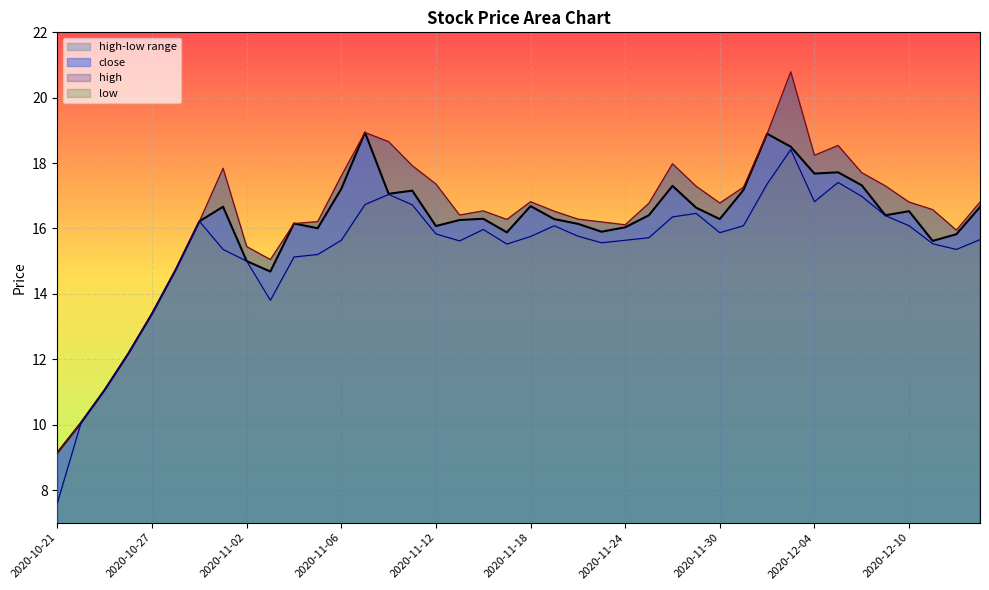

At which label does high reach its peak?

2020-12-03